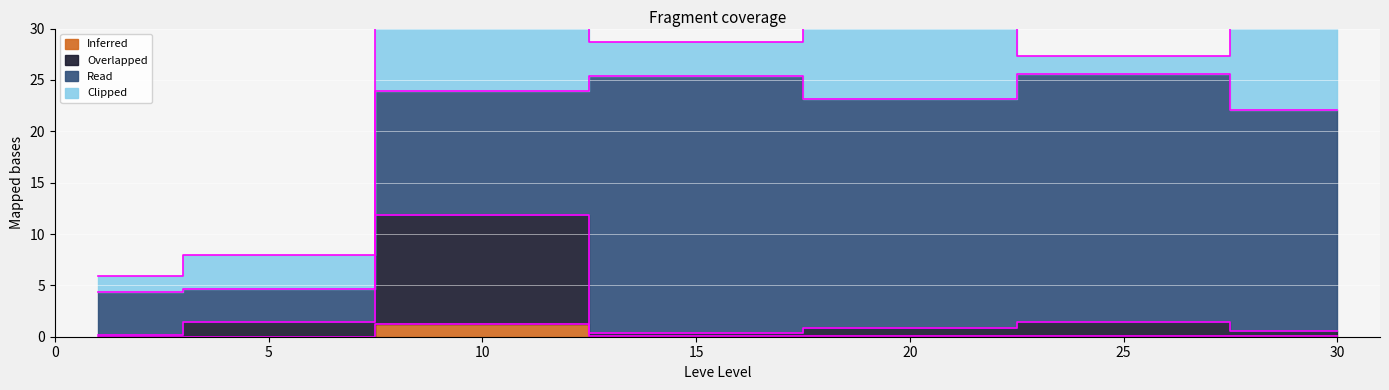

True or false: Overlapped has a value of 0.9 at 20.

True